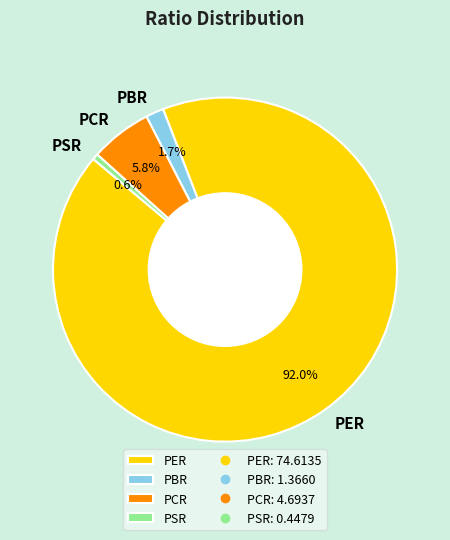

What is the largest slice in the pie chart?

PER